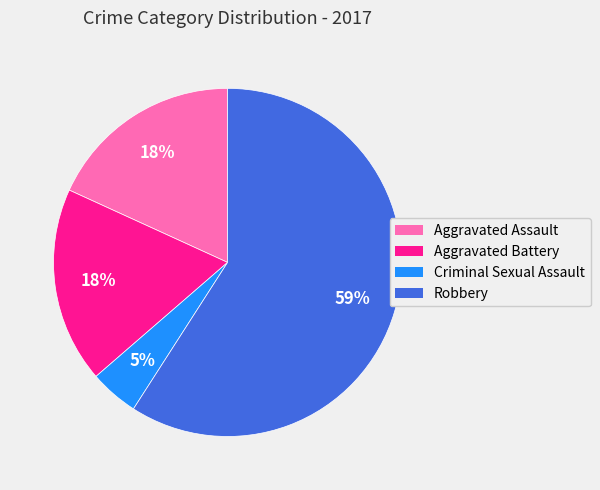

True or false: Aggravated Assault accounts for 26% of the total.

False